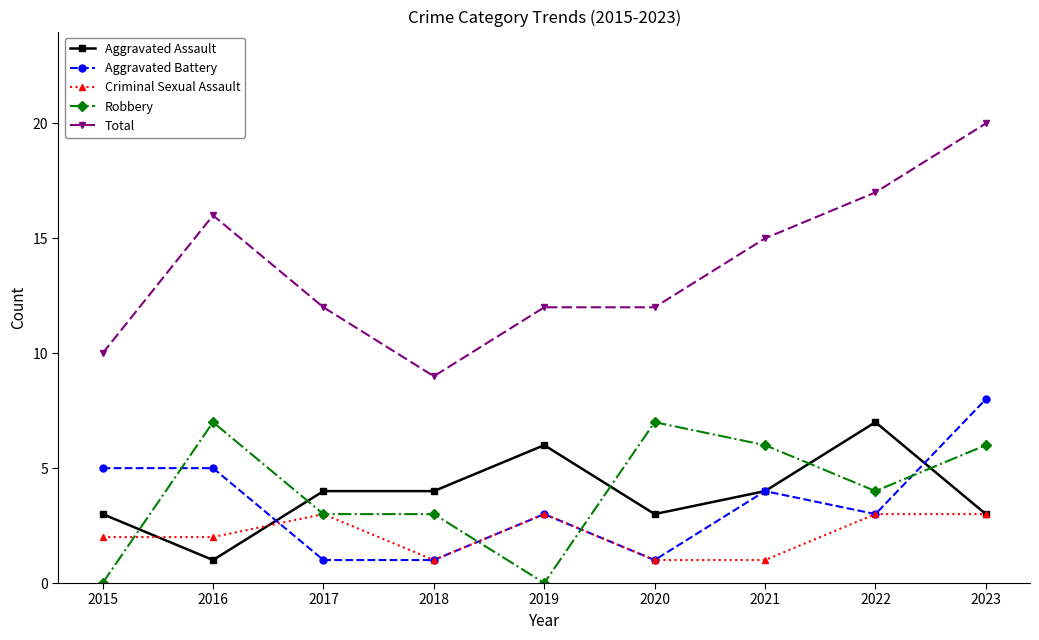

What is the difference between the Aggravated Battery values at 2020 and 2019?

2